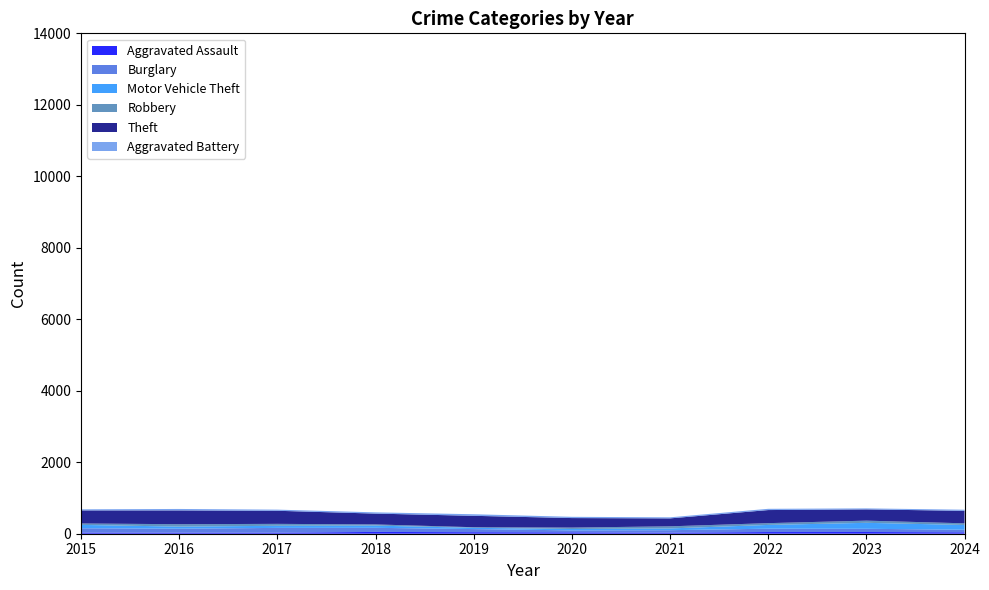

Reading left to right, transcribe all the data shown in this chart.

Aggravated Assault: 2015=32	2016=31	2017=31	2018=50	2019=43	2020=39	2021=32	2022=47	2023=48	2024=40
Burglary: 2015=121	2016=110	2017=132	2018=115	2019=87	2020=55	2021=67	2022=94	2023=90	2024=72
Motor Vehicle Theft: 2015=94	2016=58	2017=59	2018=62	2019=35	2020=38	2021=49	2022=105	2023=167	2024=133
Robbery: 2015=40	2016=67	2017=54	2018=33	2019=17	2020=40	2021=59	2022=50	2023=61	2024=46
Theft: 2015=365	2016=386	2017=366	2018=303	2019=319	2020=266	2021=222	2022=366	2023=315	2024=349
Aggravated Battery: 2015=31	2016=41	2017=32	2018=35	2019=44	2020=35	2021=30	2022=35	2023=28	2024=32